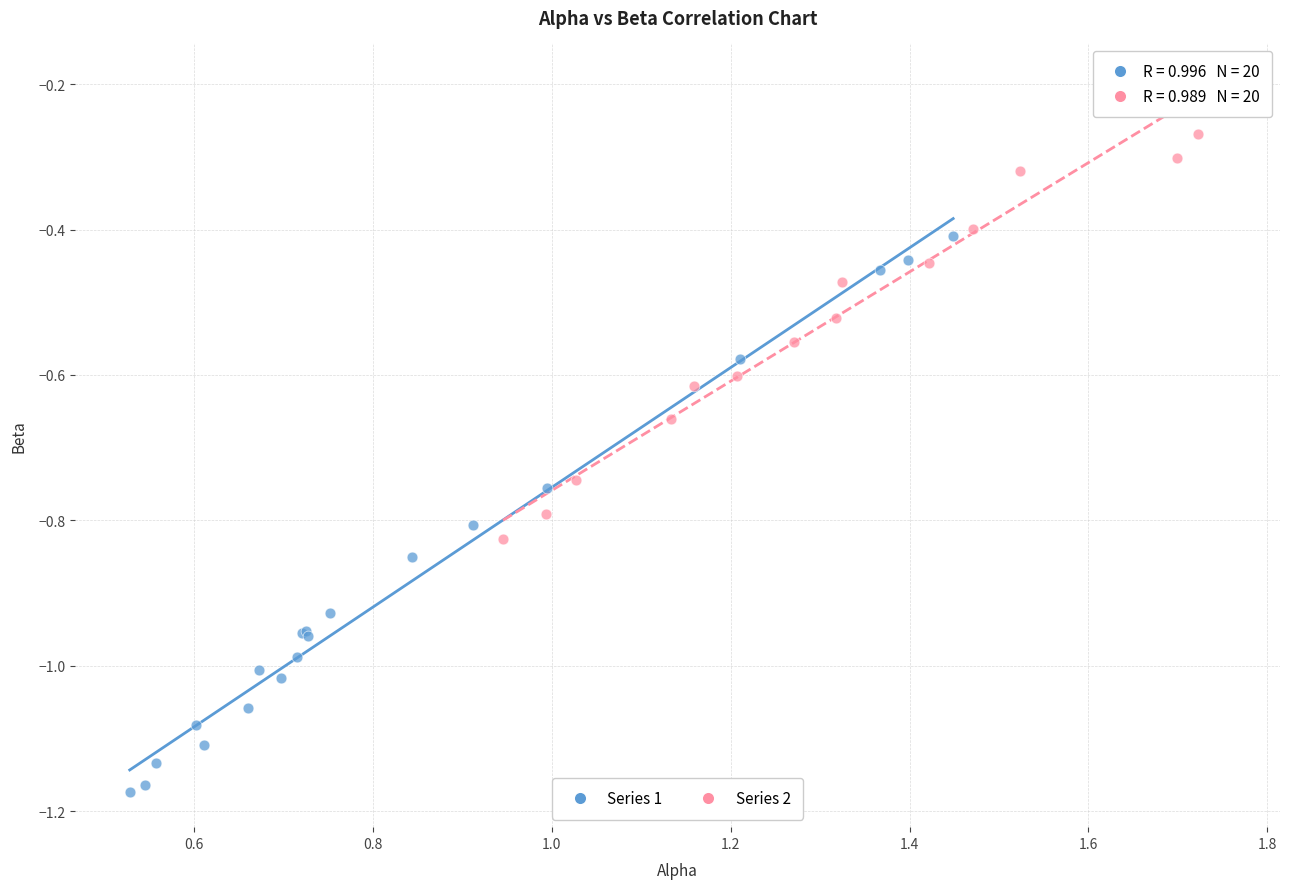

Which series has the largest Y range (max minus min)?

Series 1